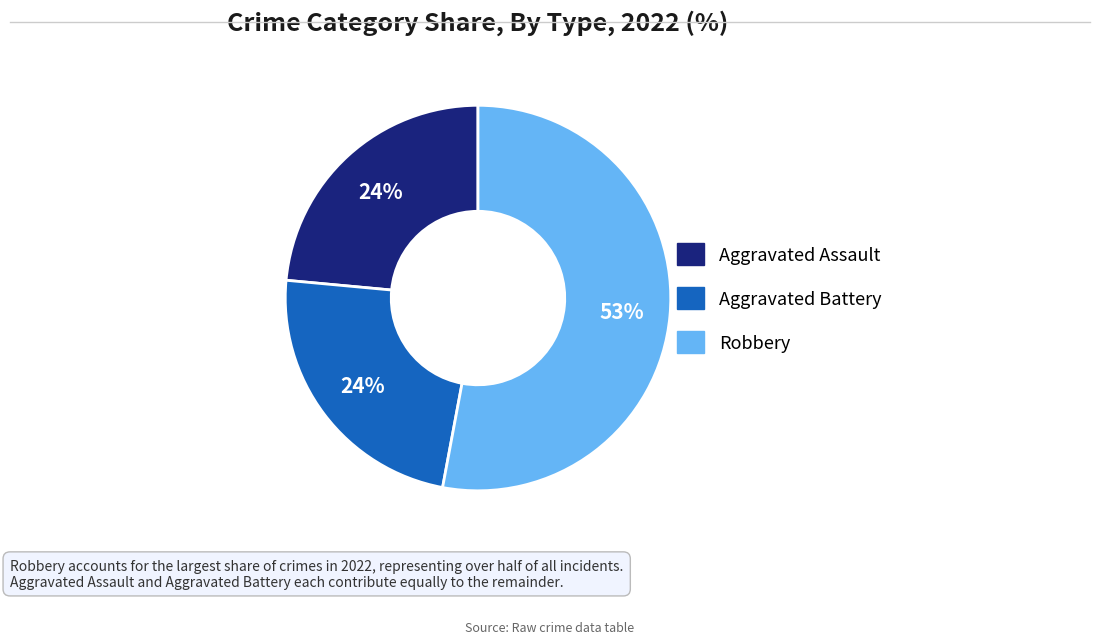

To the nearest percent, what is the average slice percentage?

33%